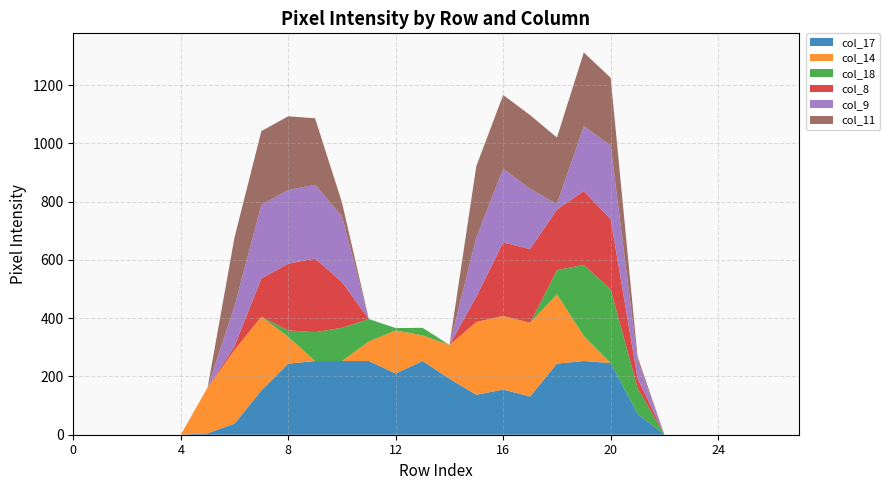

Reading left to right, what are all the values shown in this chart?

col_17: 0	0	0	0	0	5	38	152	244	253	253	253	210	253	192	137	155	131	244	253	246	72	0	0	0	0	0	0
col_14: 0	0	0	0	0	157	253	253	92	0	0	67	148	88	116	250	253	253	238	86	0	0	0	0	0	0	0	0
col_18: 0	0	0	0	0	0	0	0	22	99	114	77	8	26	0	0	0	0	83	244	253	88	0	0	0	0	0	0
col_8: 0	0	0	0	0	0	13	131	229	253	157	0	0	0	0	87	252	253	208	253	241	34	0	0	0	0	0	0
col_9: 0	0	0	0	0	0	137	253	253	253	226	0	0	0	0	203	253	207	19	223	253	61	0	0	0	0	0	0
col_11: 0	0	0	0	0	0	236	253	253	228	47	0	0	0	0	245	253	253	228	253	232	13	0	0	0	0	0	0